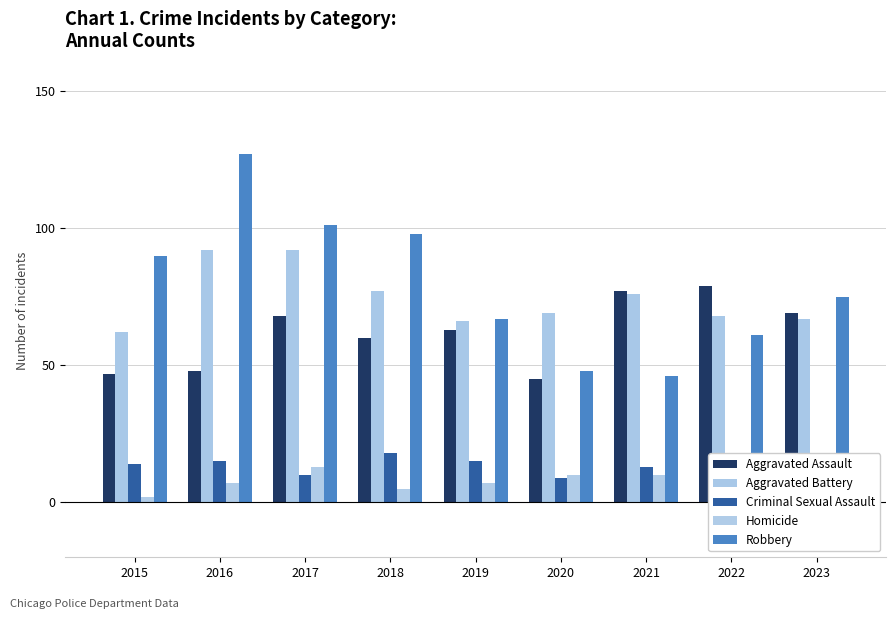

Does the chart contain any negative values?

No